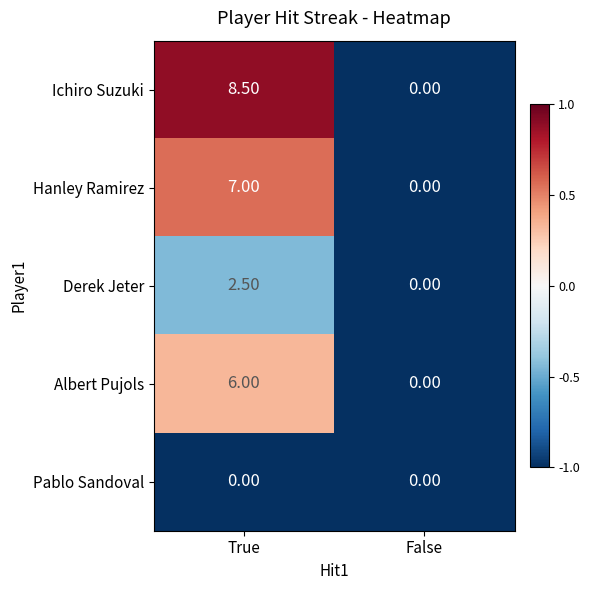

Is the value of Pablo Sandoval at False greater than the value of Albert Pujols at True?

No